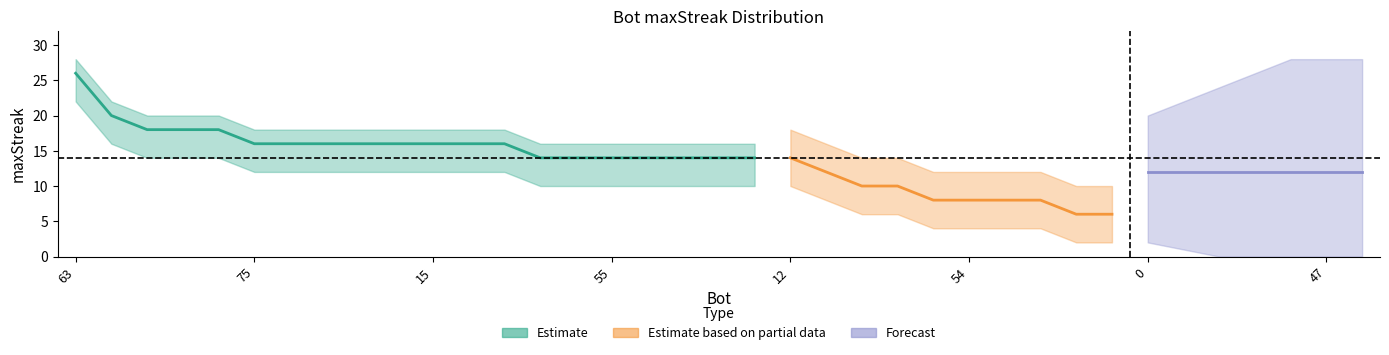

True or false: the data shows 18 at 68.

True